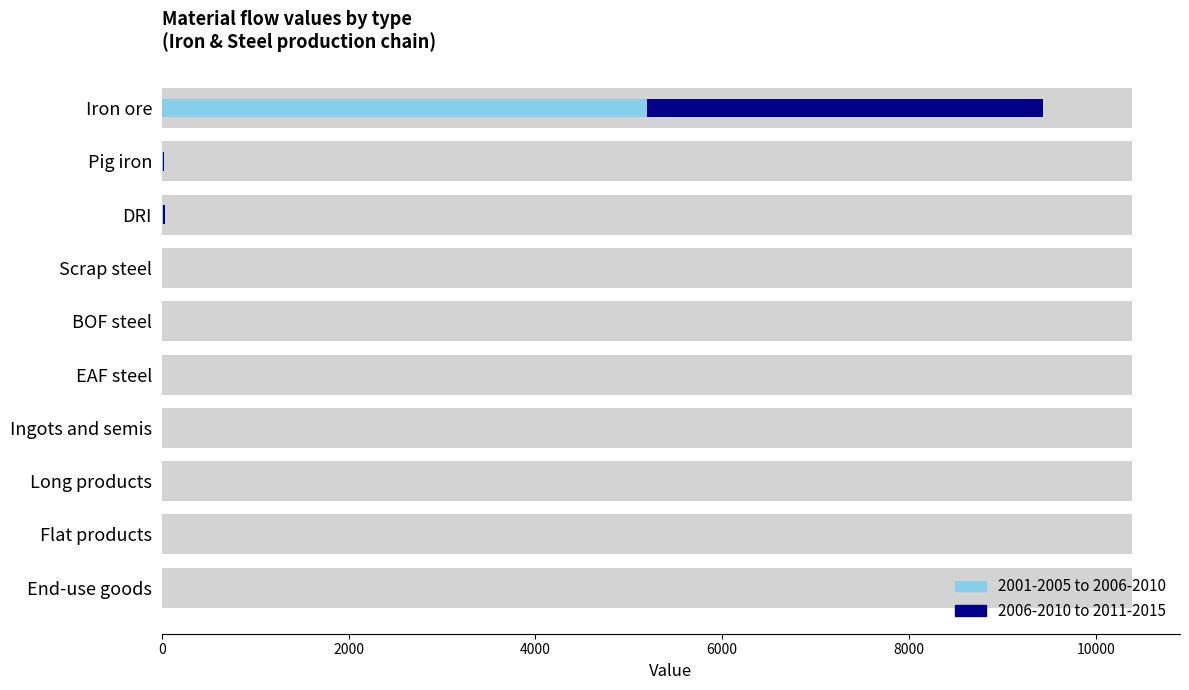

What is the difference between the second highest and minimum values in the 2006-2010 to 2011-2015 series?

14.4